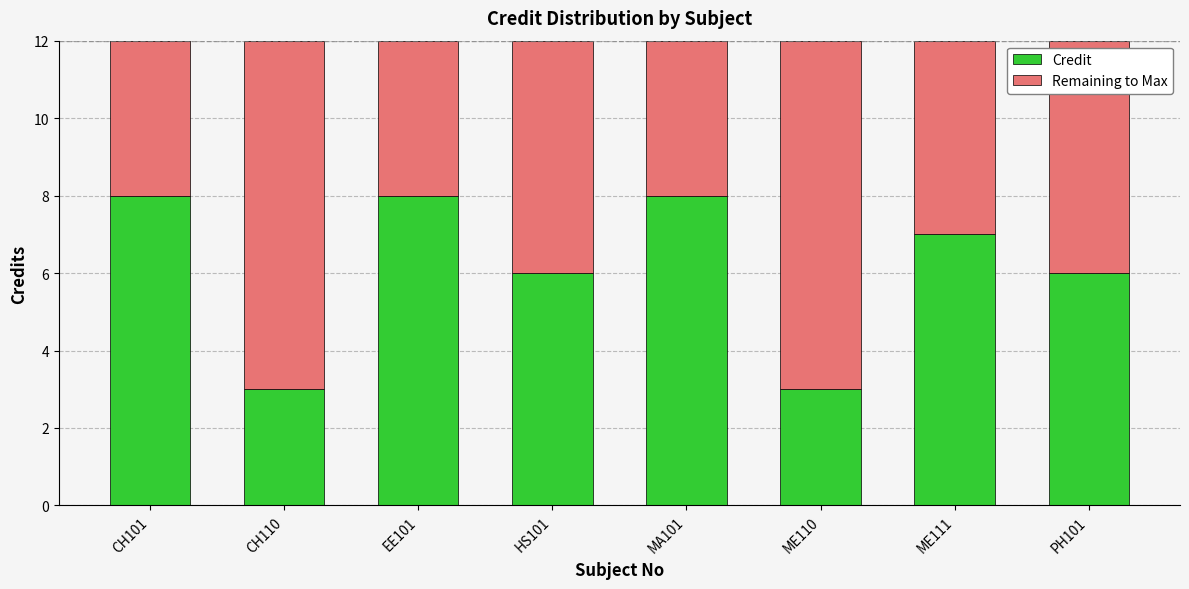

What is the minimum value for Credit?

3